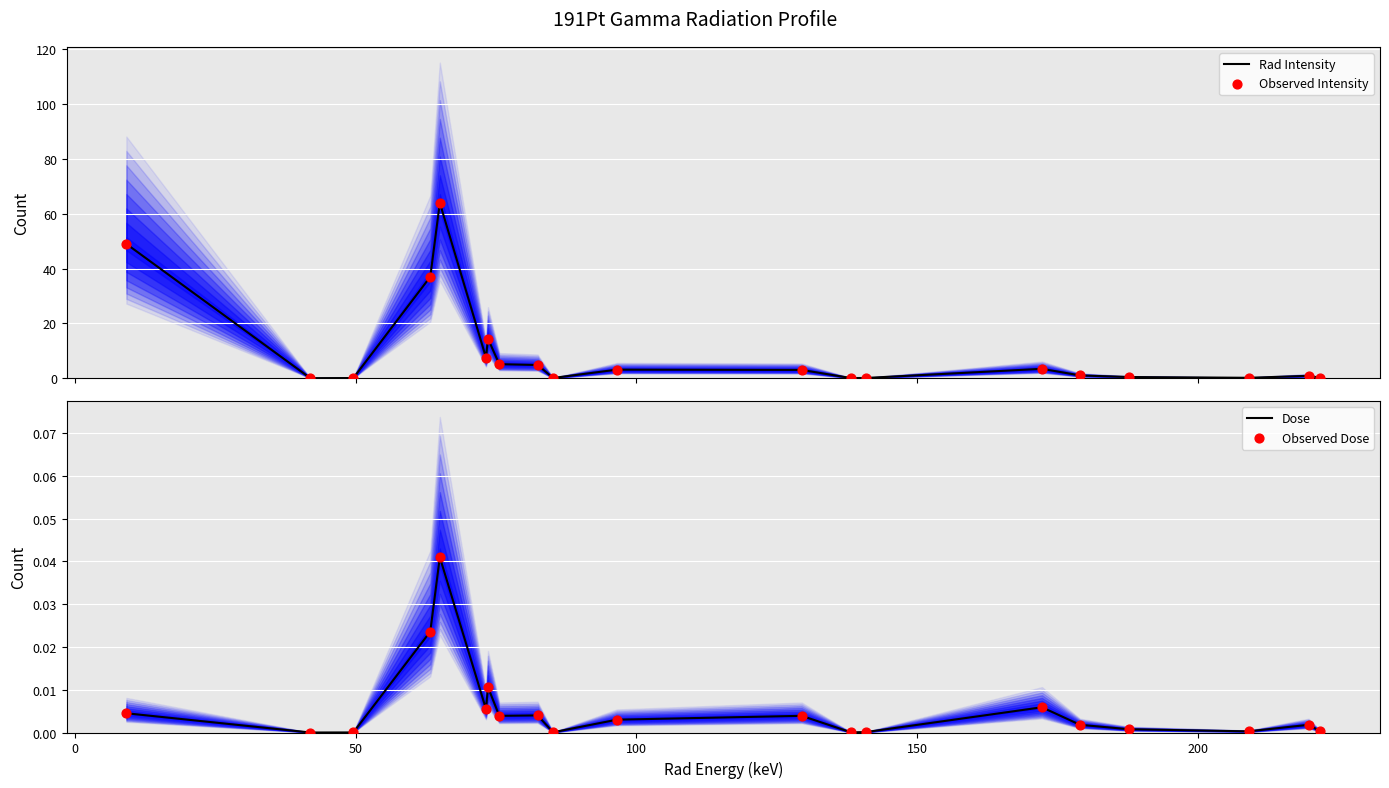

At how many categories does at least one series exceed 56?

1